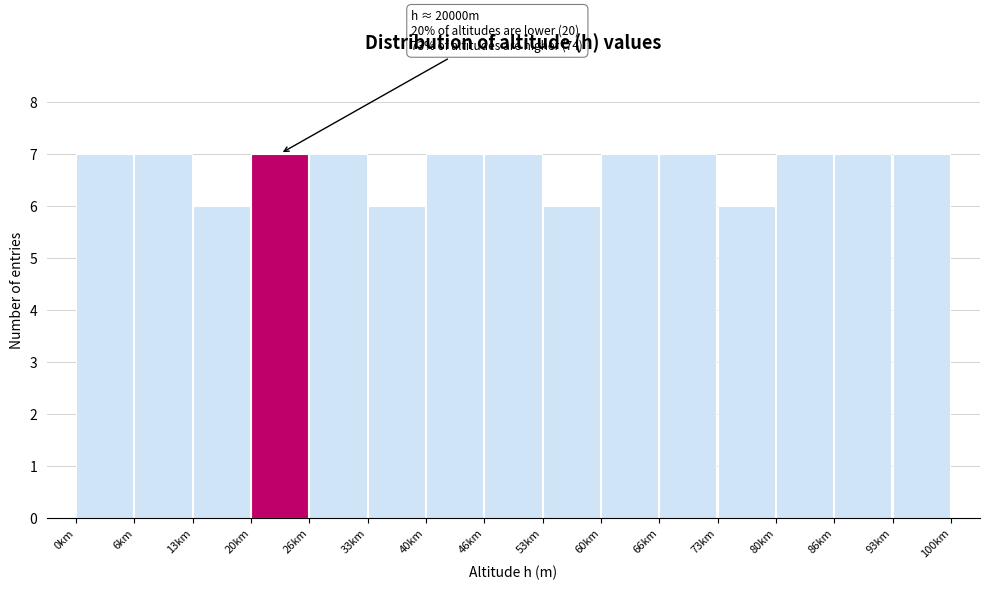

Reading right to left, extract all data points from this chart.

93km=7	86km=7	80km=7	73km=6	66km=7	60km=7	53km=6	46km=7	40km=7	33km=6	26km=7	20km=7	13km=6	6km=7	0km=7